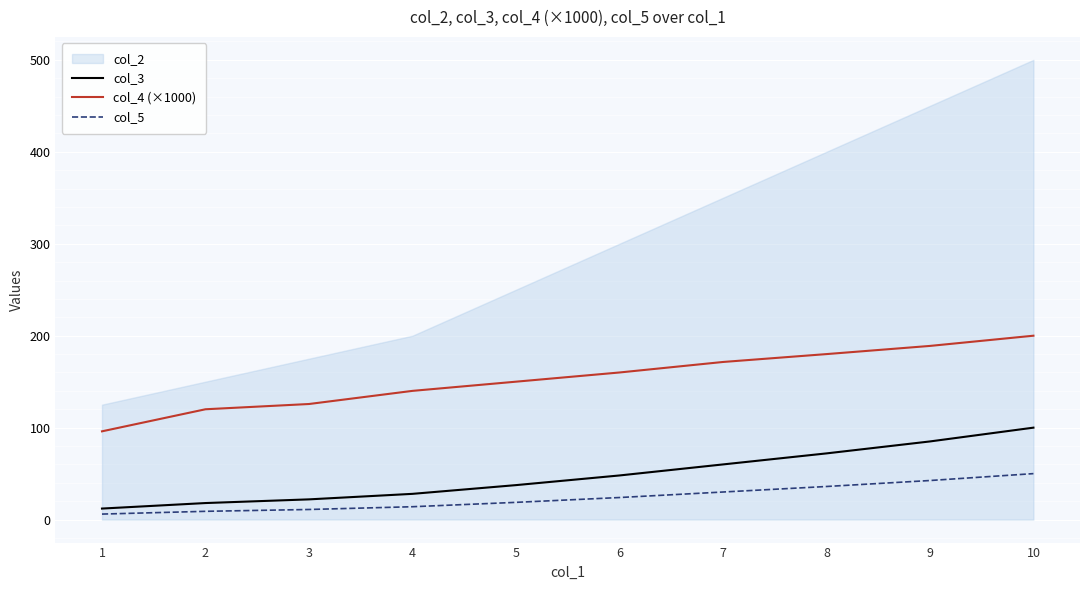

How many lines are shown in the chart?

3